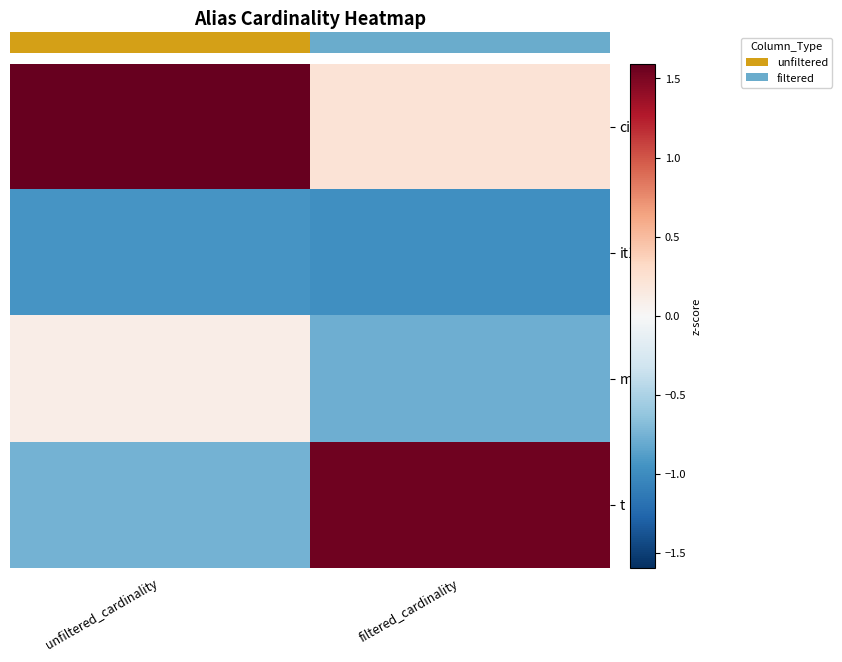

True or false: it1 has a value of -0.3 at unfiltered_cardinality.

False